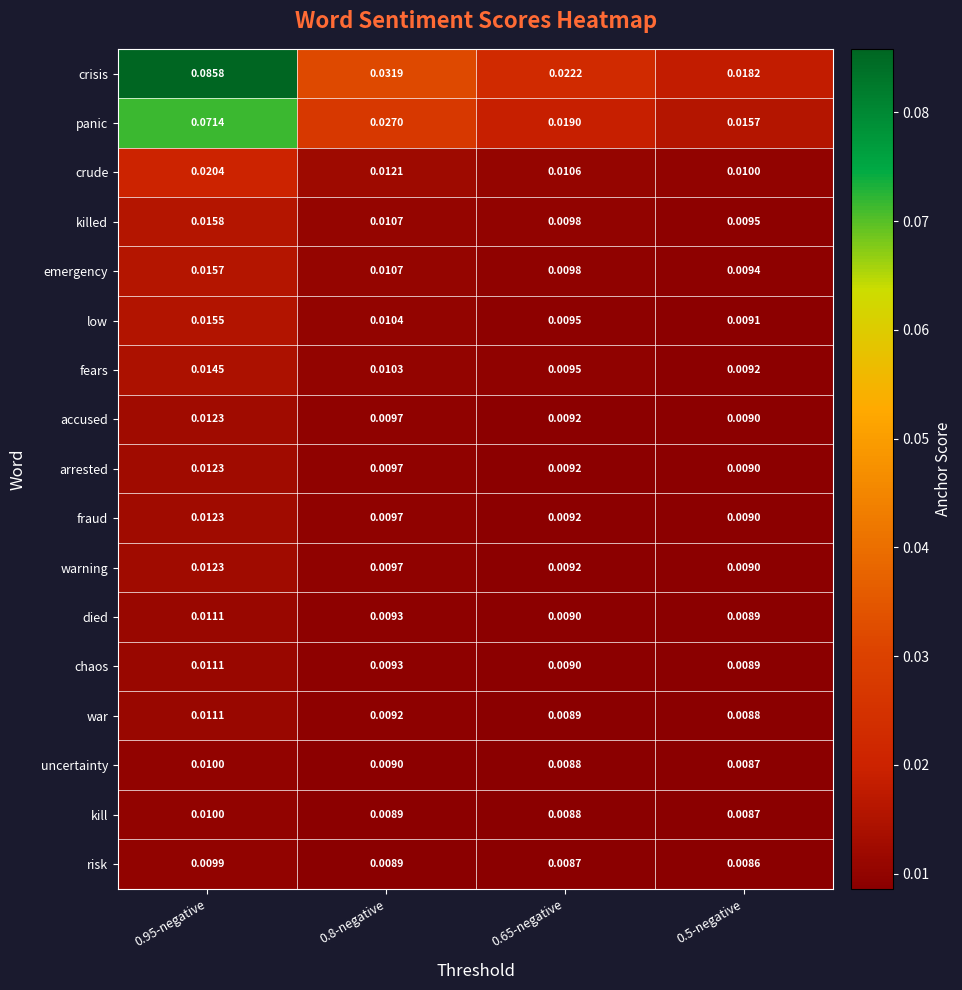

What is the total value across all series at 0.95-negative?

0.4